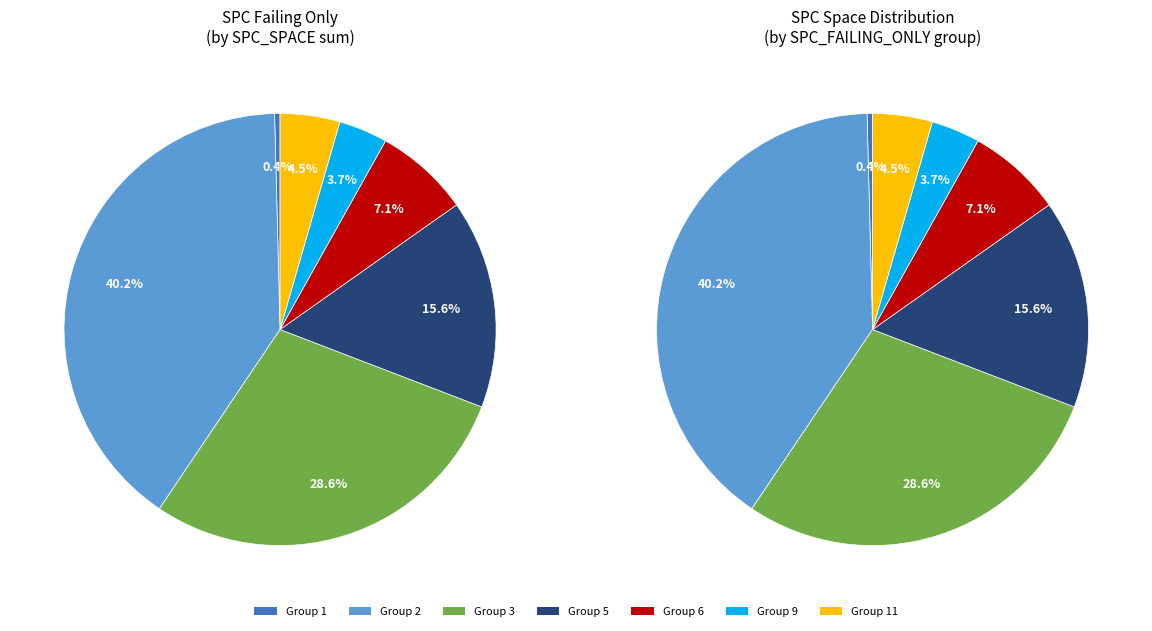

True or false: 2 accounts for 1% of the total.

False